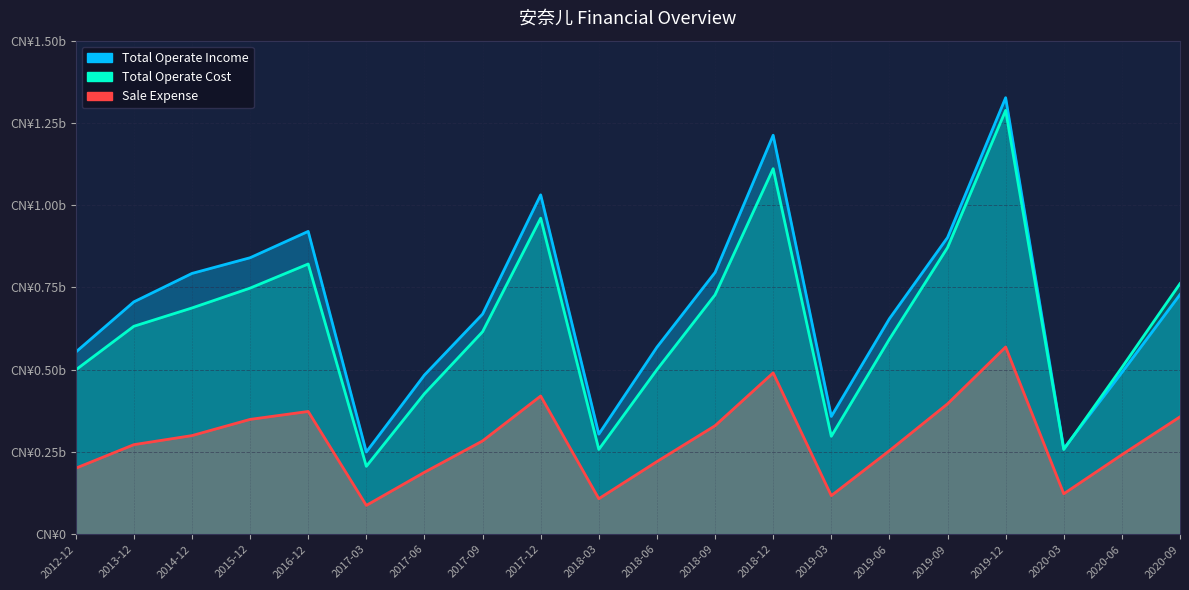

What is the minimum value for TOTAL_OPERATE_INCOME?

249842605.2